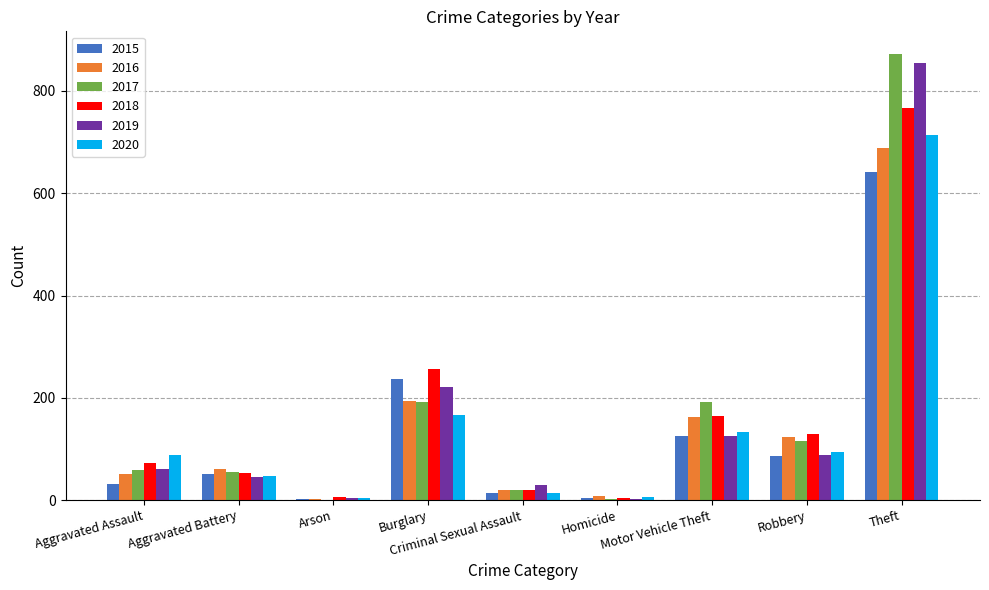

What is the highest value of the 2018 series?

767